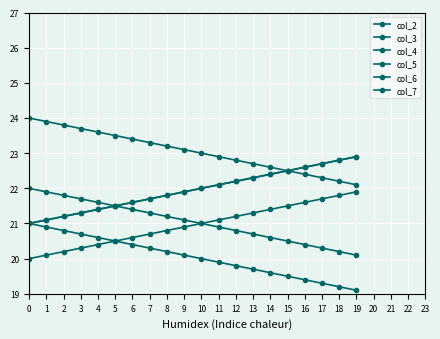

Does the chart have visible grid lines?

Yes